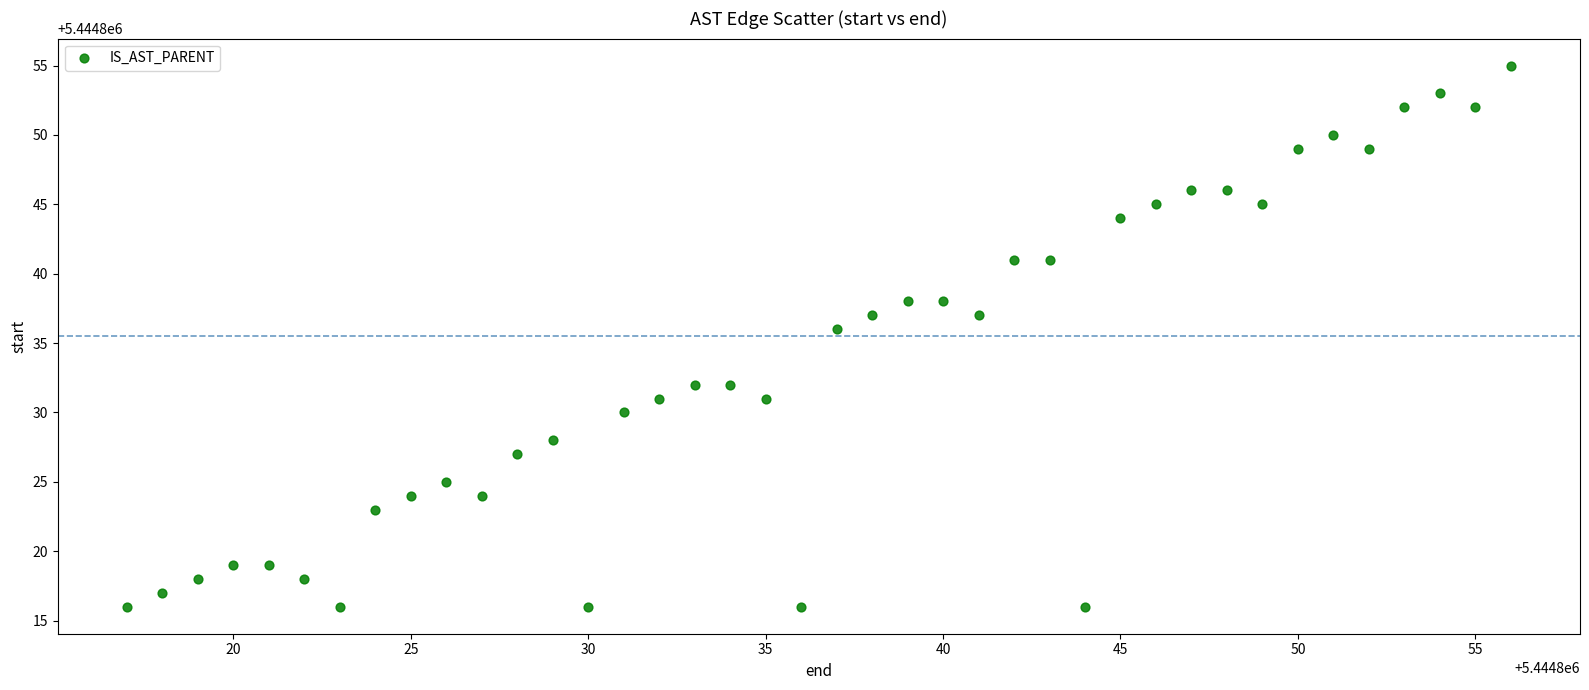

What is the range of X values (max minus min)?

39